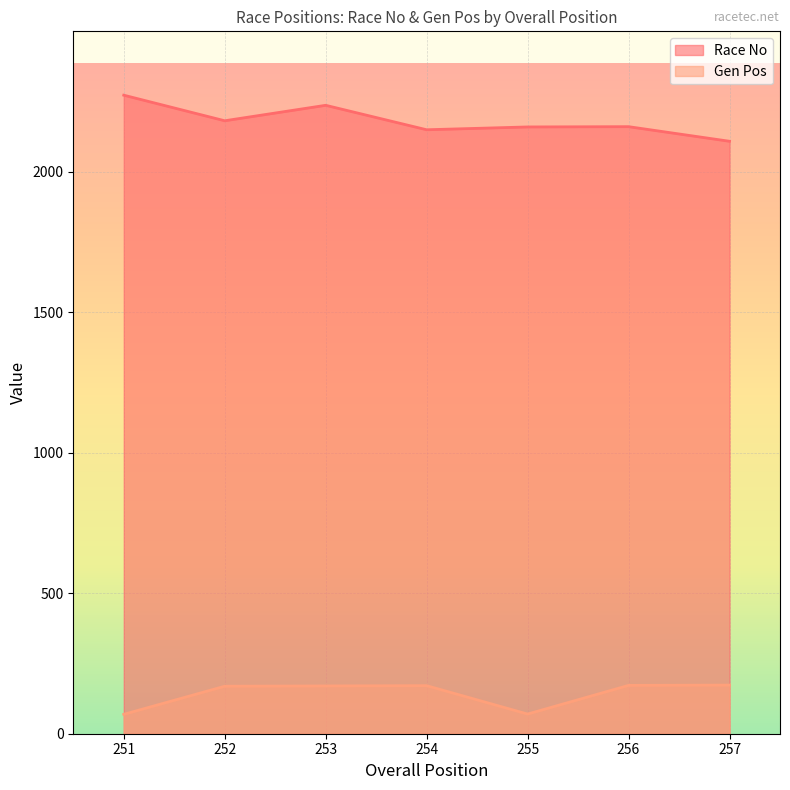

What is the sum of all Race No values?

15265